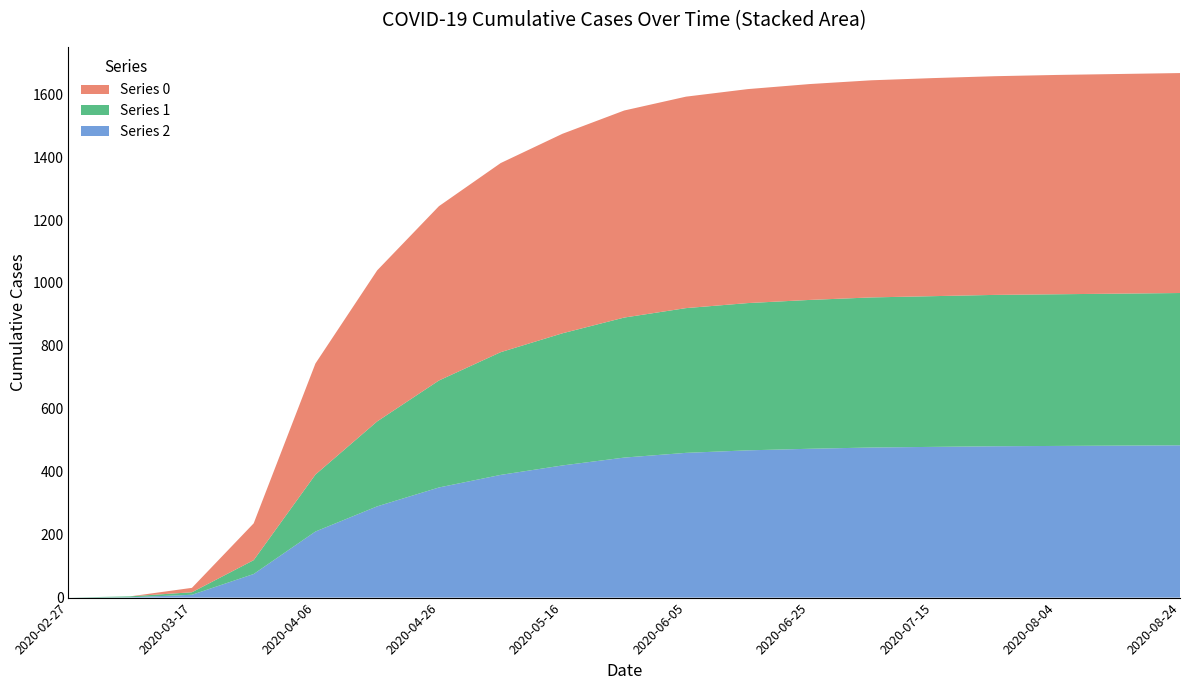

Reading left to right, what are all the values shown in this chart?

0: 2020-02-27=0	2020-03-07=0	2020-03-17=14	2020-03-27=117	2020-04-06=353	2020-04-16=480	2020-04-26=554	2020-05-06=601	2020-05-16=634	2020-05-26=658	2020-06-05=672	2020-06-15=680	2020-06-25=686	2020-07-05=690	2020-07-15=693	2020-07-25=695	2020-08-04=697	2020-08-14=698	2020-08-24=699
1: 2020-02-27=0	2020-03-07=3	2020-03-17=8	2020-03-27=44	2020-04-06=181	2020-04-16=270	2020-04-26=340	2020-05-06=390	2020-05-16=420	2020-05-26=445	2020-06-05=460	2020-06-15=468	2020-06-25=473	2020-07-05=477	2020-07-15=479	2020-07-25=481	2020-08-04=482	2020-08-14=483	2020-08-24=484
2: 2020-02-27=0	2020-03-07=1	2020-03-17=9	2020-03-27=75	2020-04-06=210	2020-04-16=290	2020-04-26=350	2020-05-06=390	2020-05-16=420	2020-05-26=445	2020-06-05=460	2020-06-15=468	2020-06-25=473	2020-07-05=477	2020-07-15=479	2020-07-25=481	2020-08-04=482	2020-08-14=483	2020-08-24=484